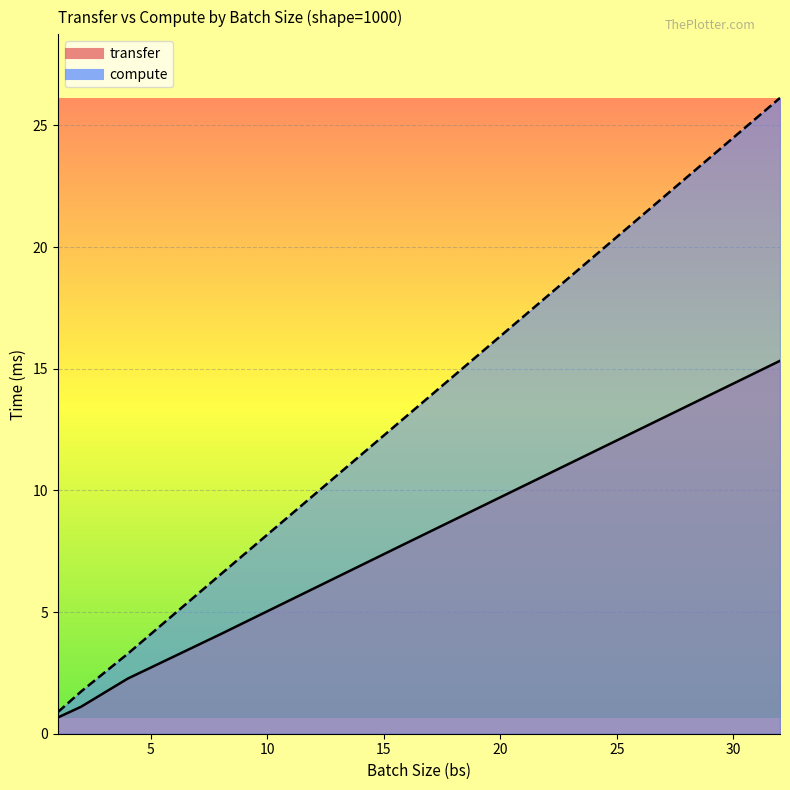

True or false: transfer has more than 2 points higher than both neighbors.

False